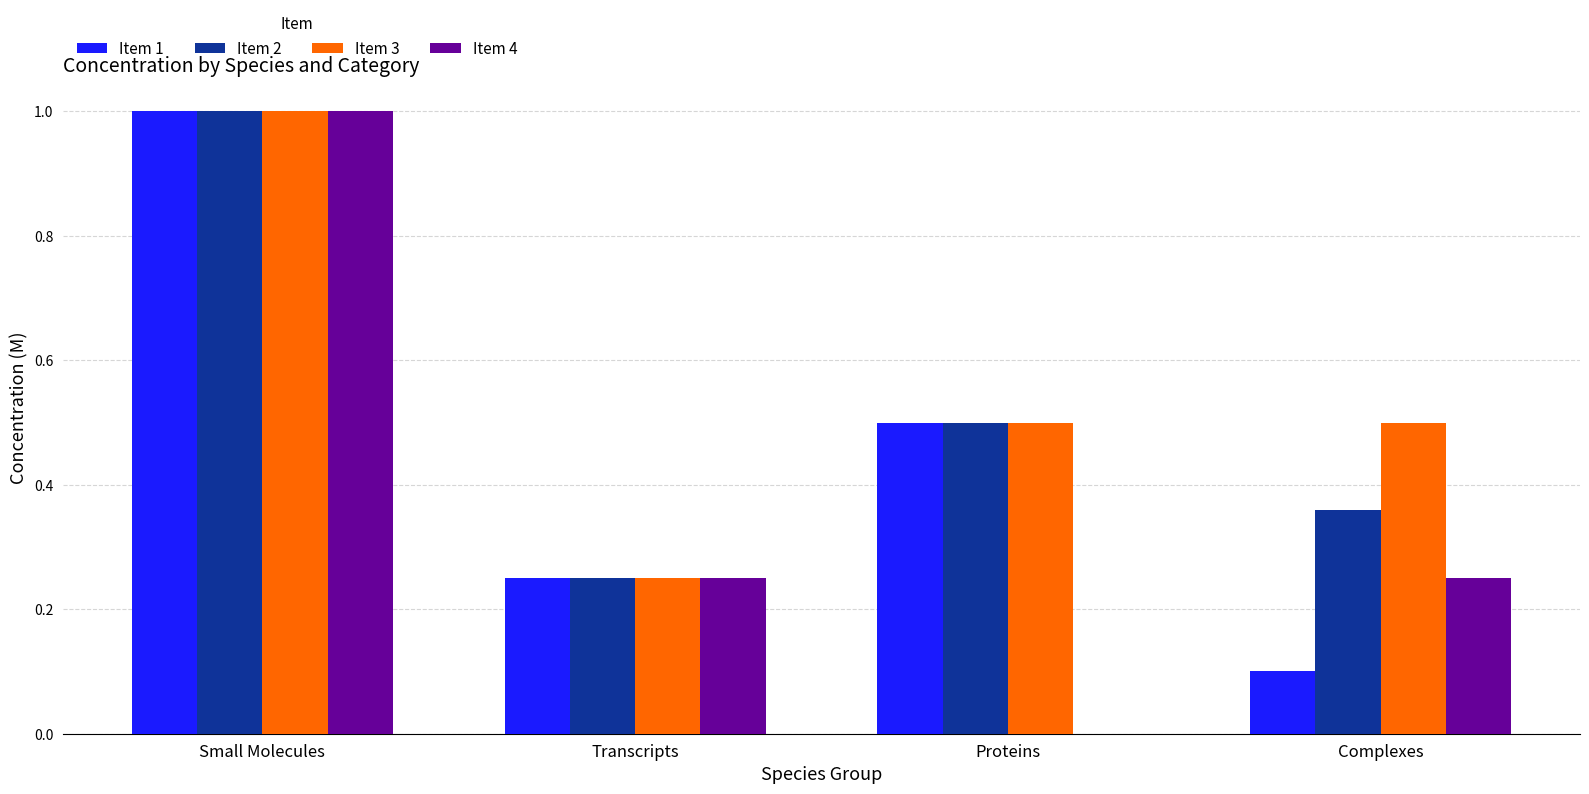

Which category has the highest value across all series?

Small Molecules